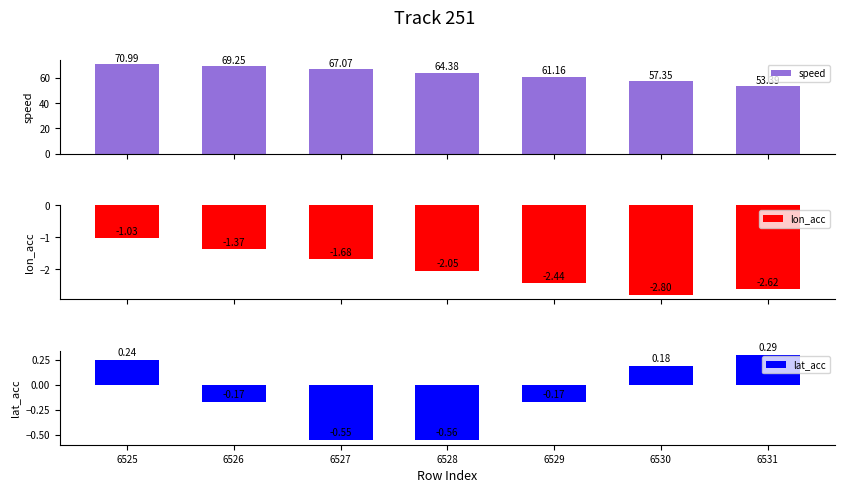

At which category is the sum across all series the highest?

6525